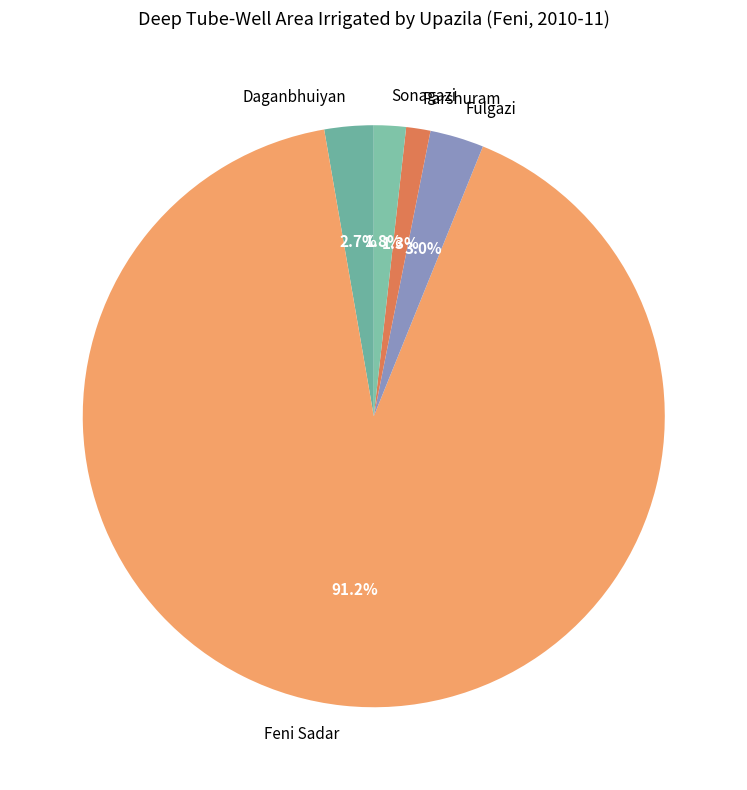

Is there a majority slice in this chart?

Yes